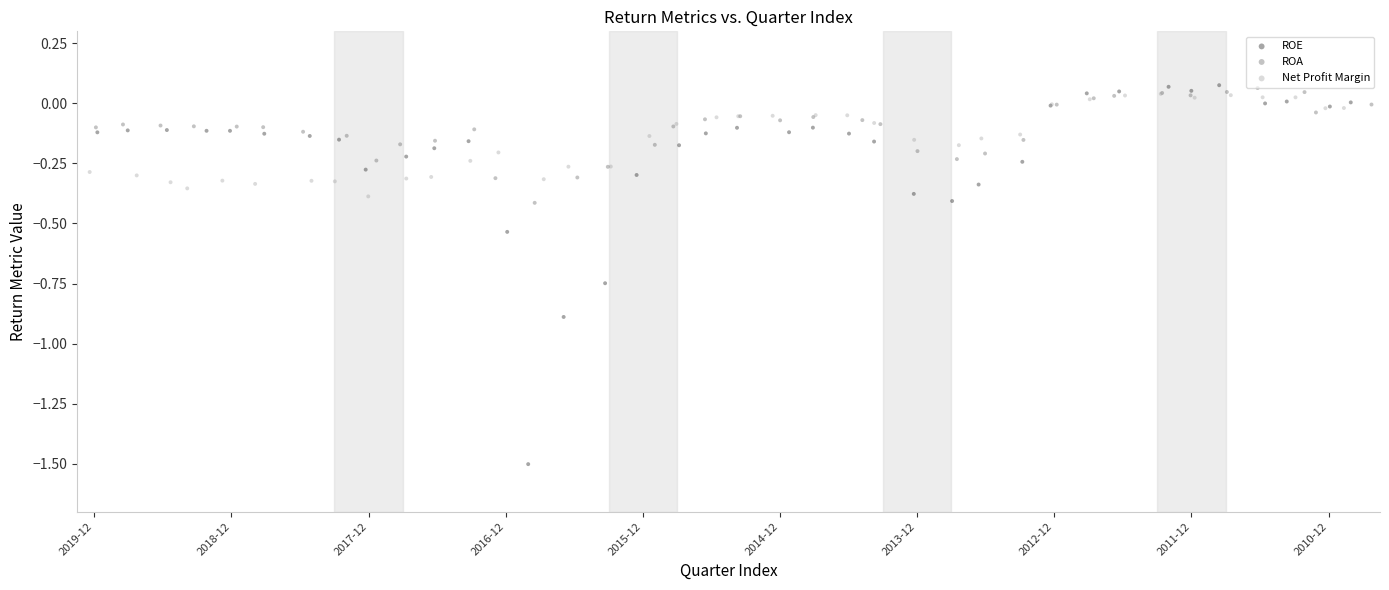

Which series has the largest Y range (max minus min)?

ROE